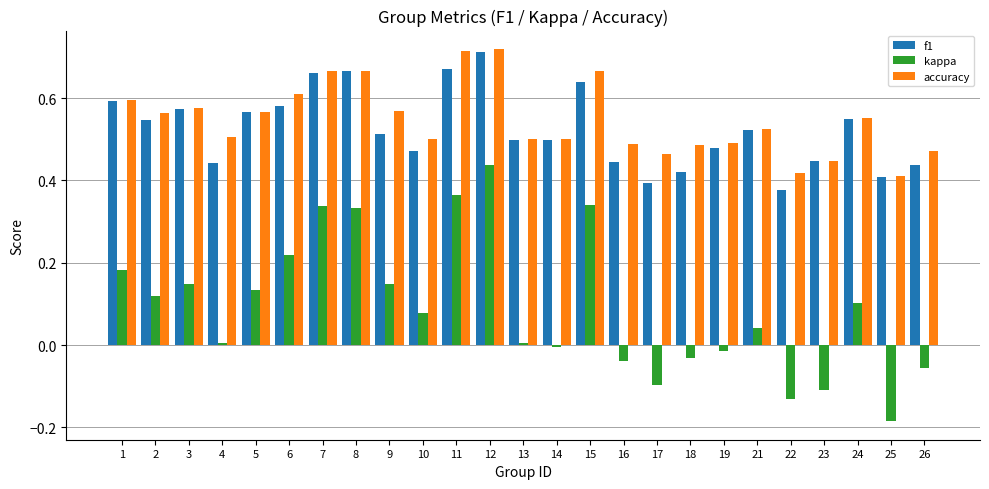

At 22, list the series in order from largest to smallest.

accuracy, f1, kappa